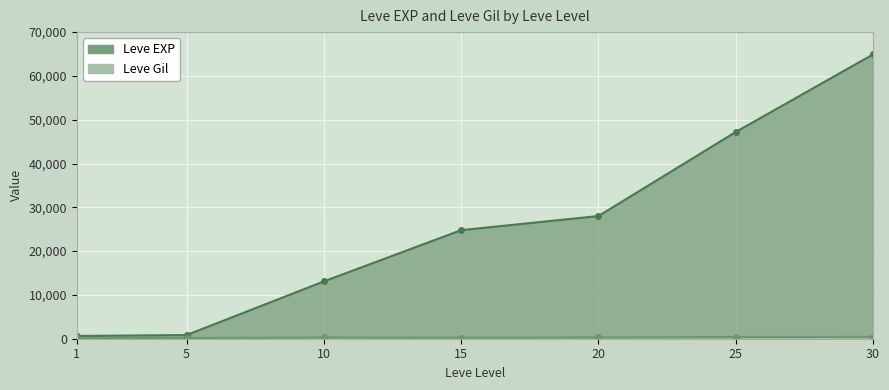

What is the difference between the second highest and second lowest values in the Leve EXP series?

46360